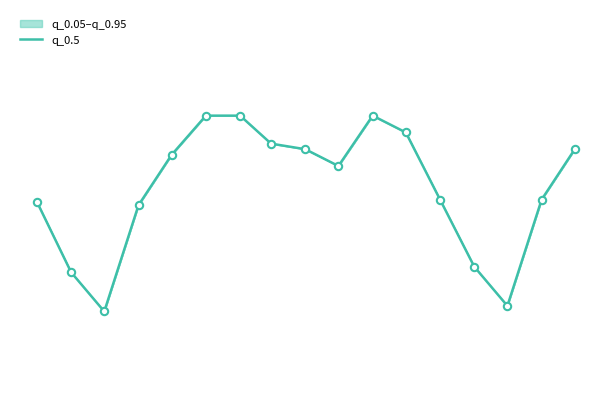

What is the change in value from 2018-11 to 2019-09?

-5.5